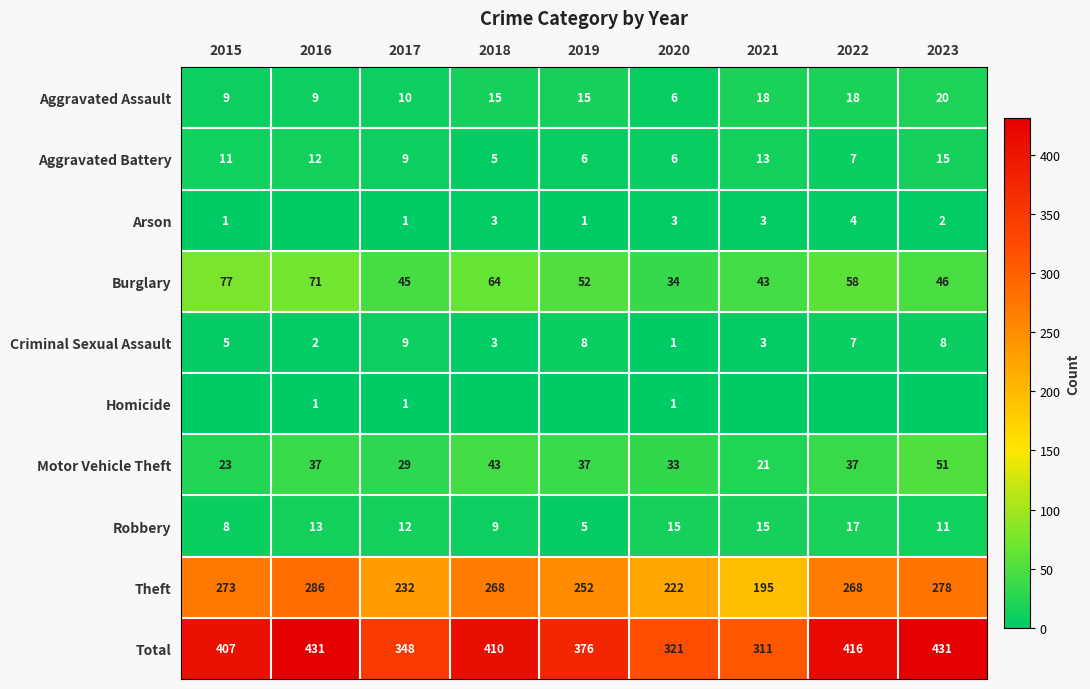

Is the value of Robbery at 2017 greater than the value of Aggravated Assault at 2022?

No